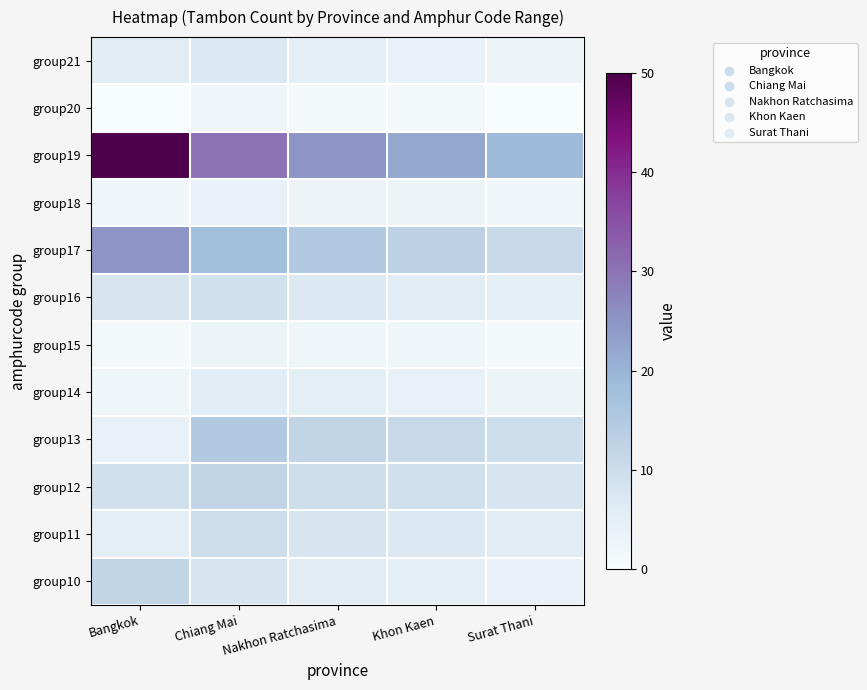

List the series in order of their peak value, lowest first.

group20, group15, group18, group14, group21, group16, group11, group10, group12, group13, group17, group19